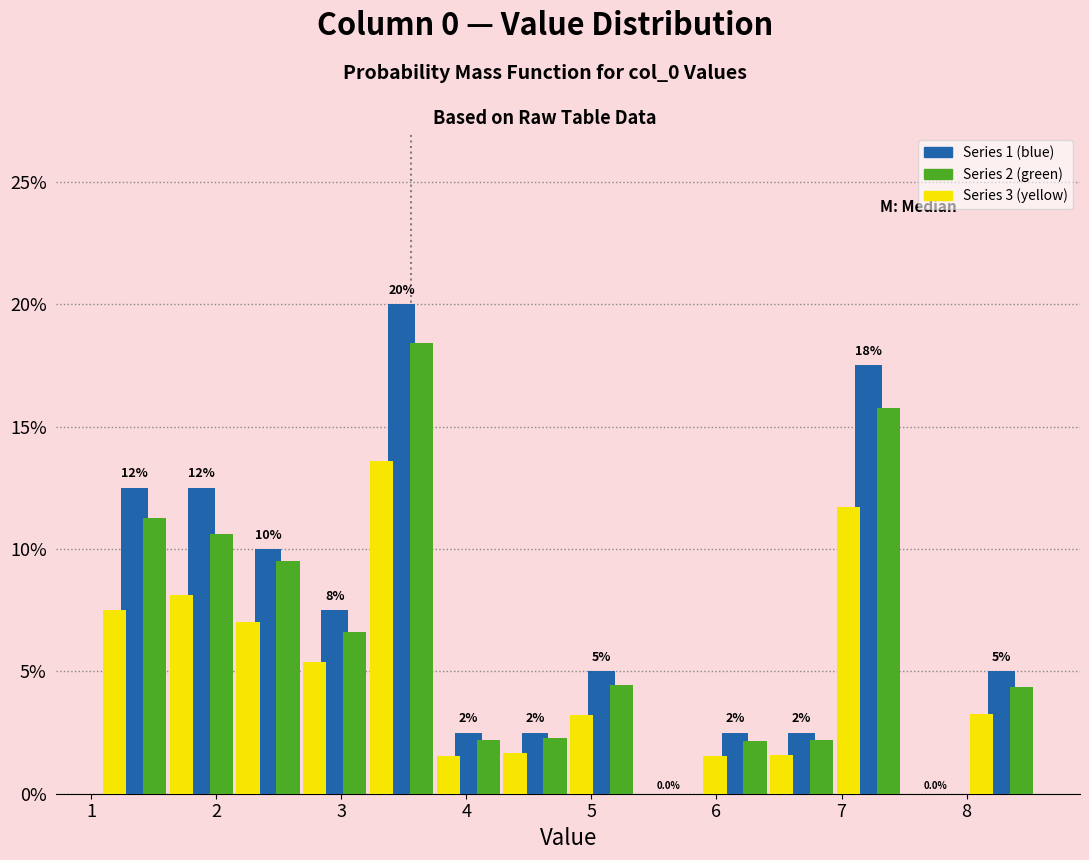

In the Series 1 (blue) series, which range on the x-axis has the tallest bar?

3.2 to 3.7